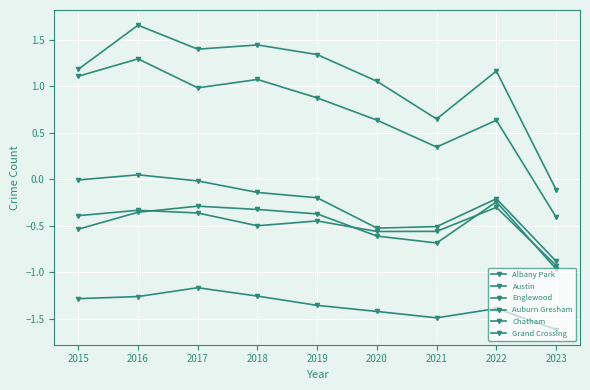

Where is Albany Park nearest to the value -1?

2017